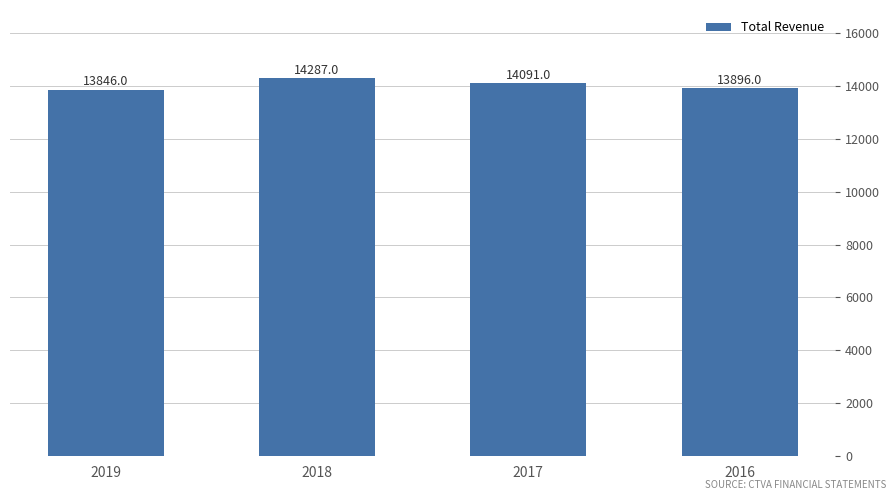

List the labels in order of value, smallest first.

2019, 2016, 2017, 2018